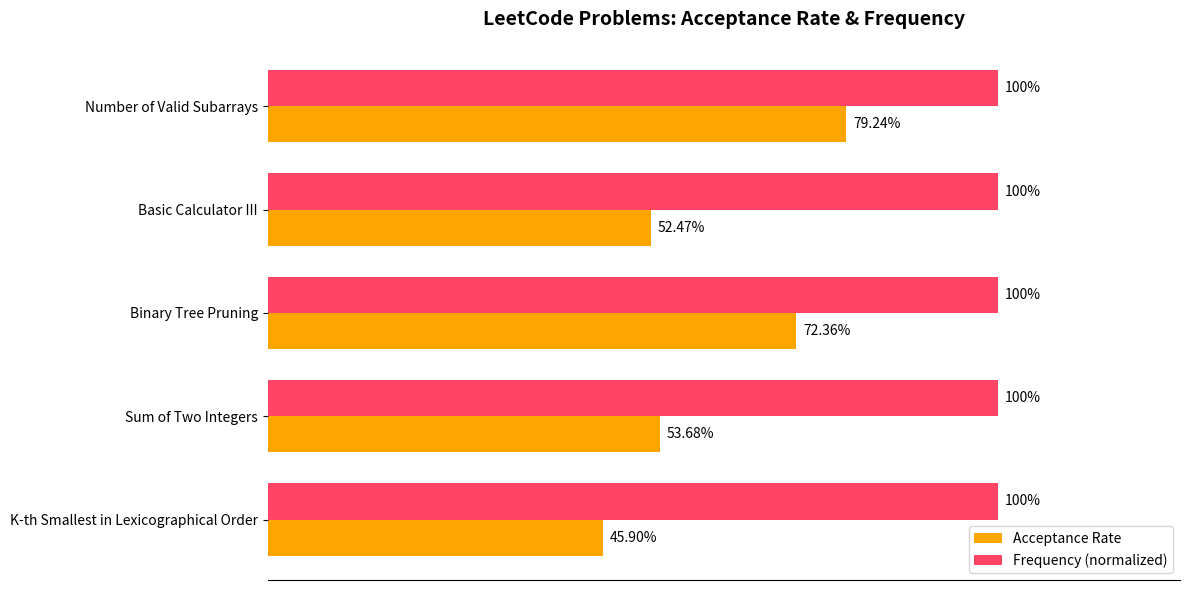

What are all the series names shown in the legend?

Acceptance Rate, Frequency (normalized)